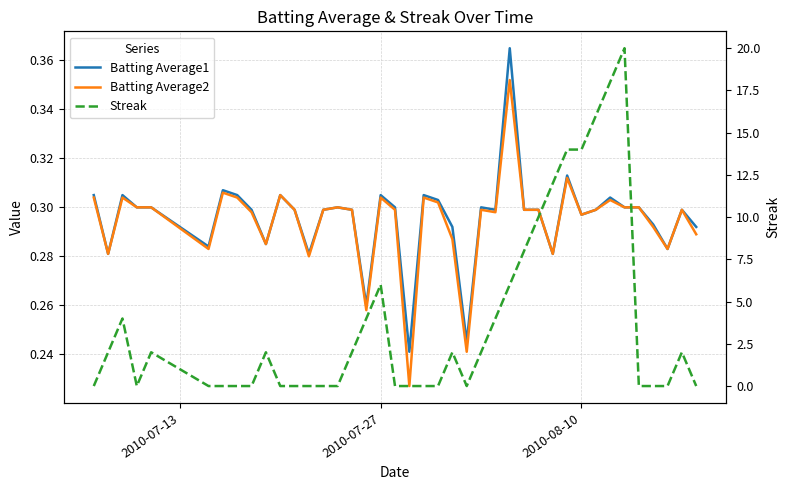

True or false: Streak and Batting Average2 intersect in this chart.

True